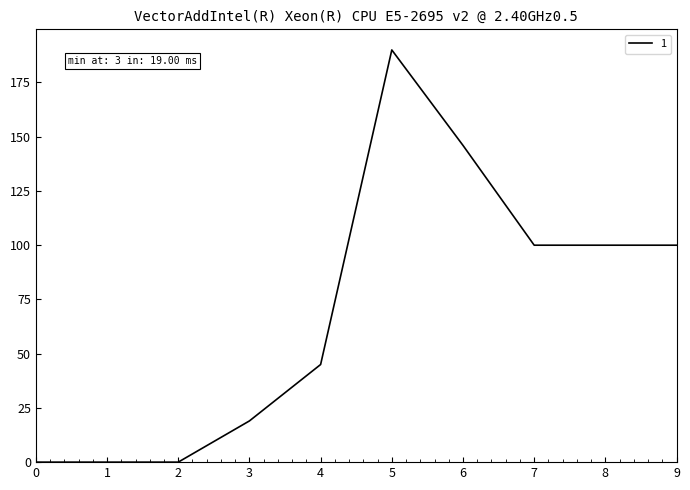

Reading left to right, what are all the values shown in this chart?

0=0	1=0	2=0	3=19	4=45	5=190	6=146	7=100	8=100	9=100